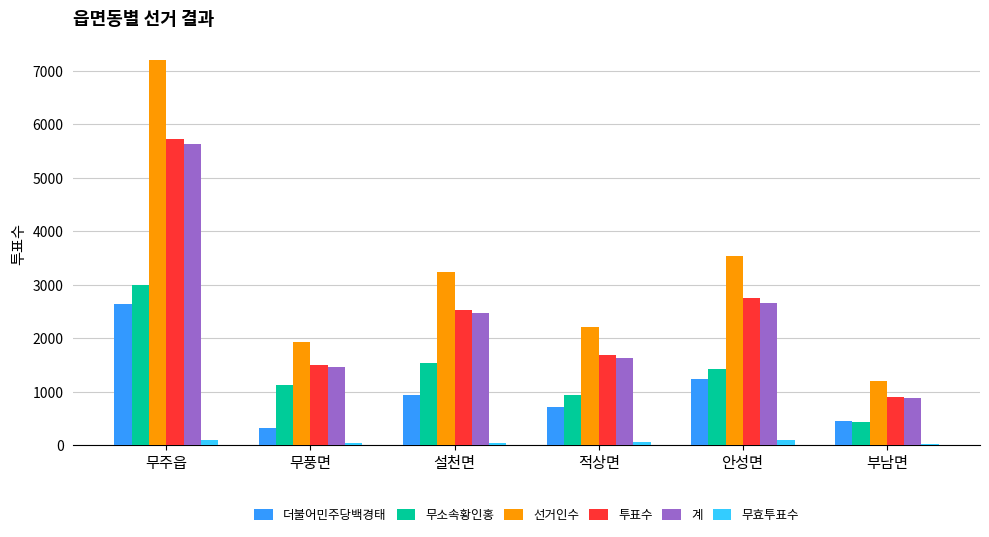

What are all the series names shown in the legend?

더불어민주당백경태, 무소속황인홍, 선거인수, 투표수, 계, 무효투표수